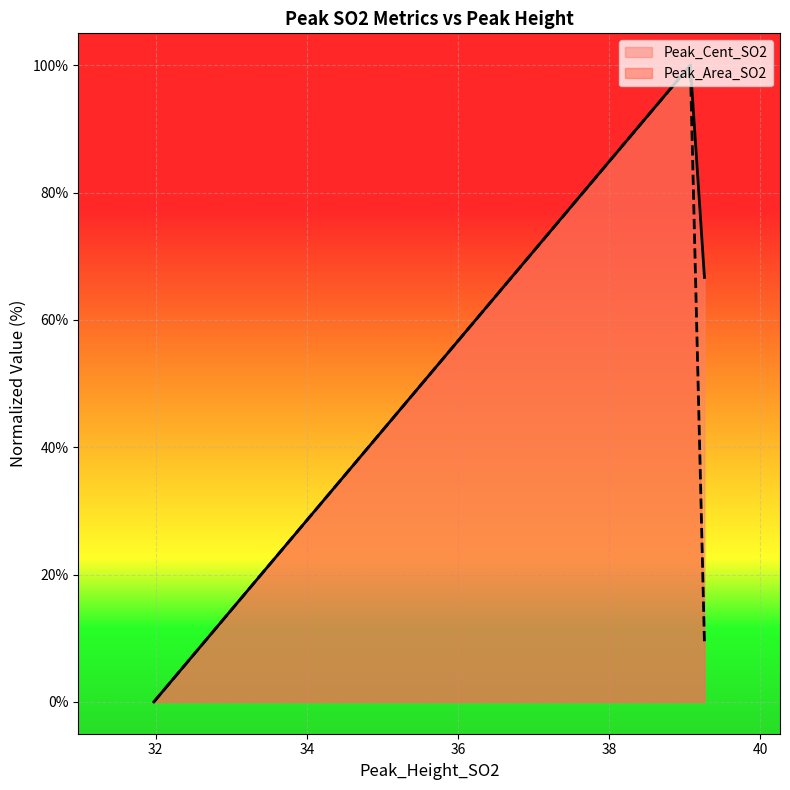

Reading right to left, list all the values displayed in this chart.

Peak_Cent_SO2: 66.7	100.0	0.0
Peak_Area_SO2: 9.2	100.0	0.0